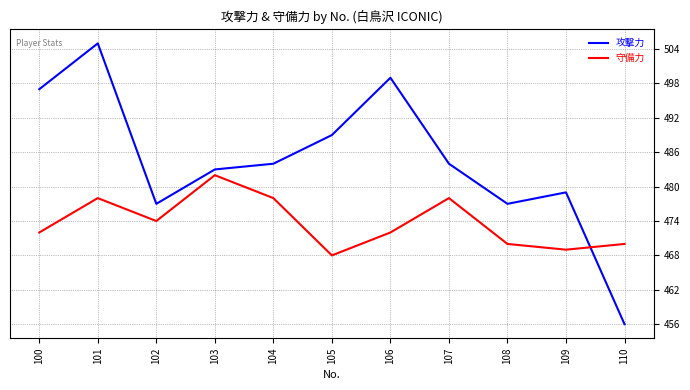

What is the difference between the highest and lowest values at 105?

21